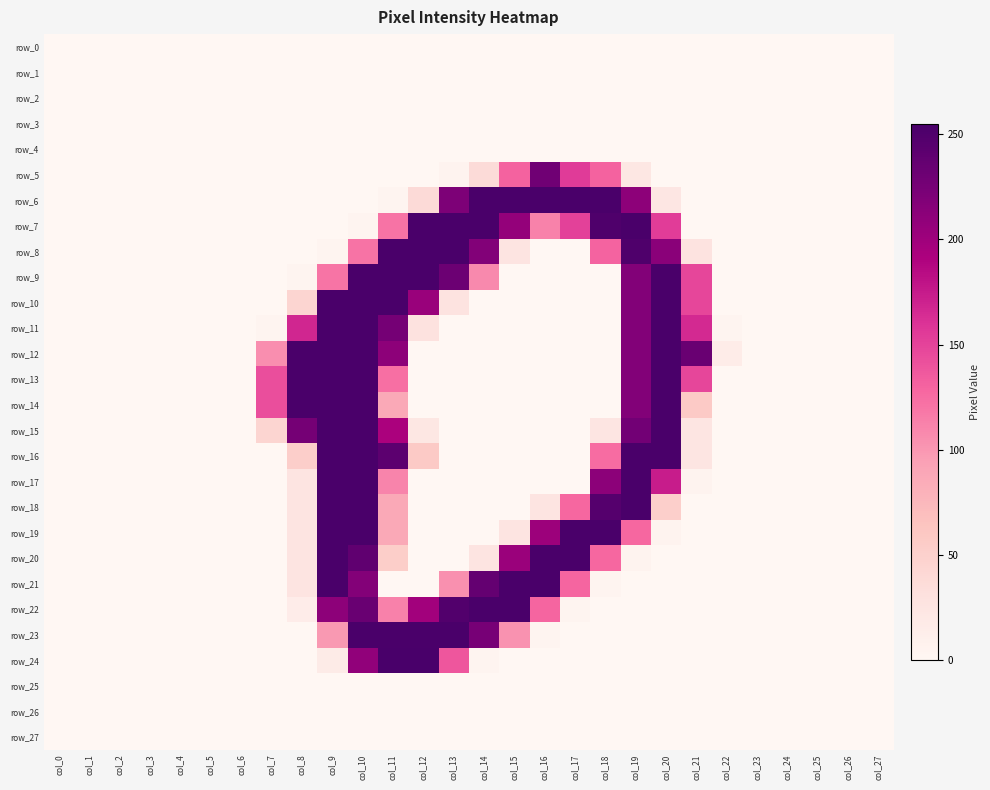

The value of row_0 at col_7 is 0. True or false?

True